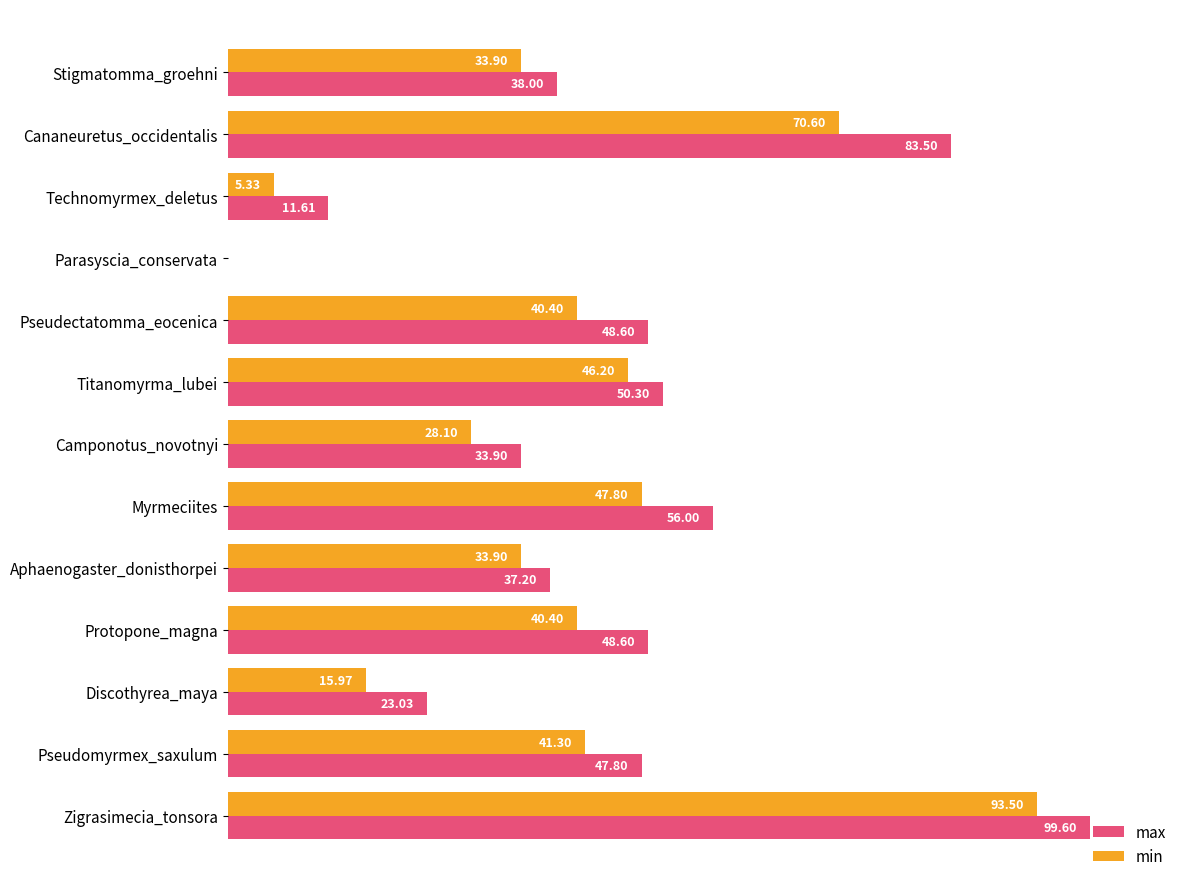

What is the sum of all min values?

497.4